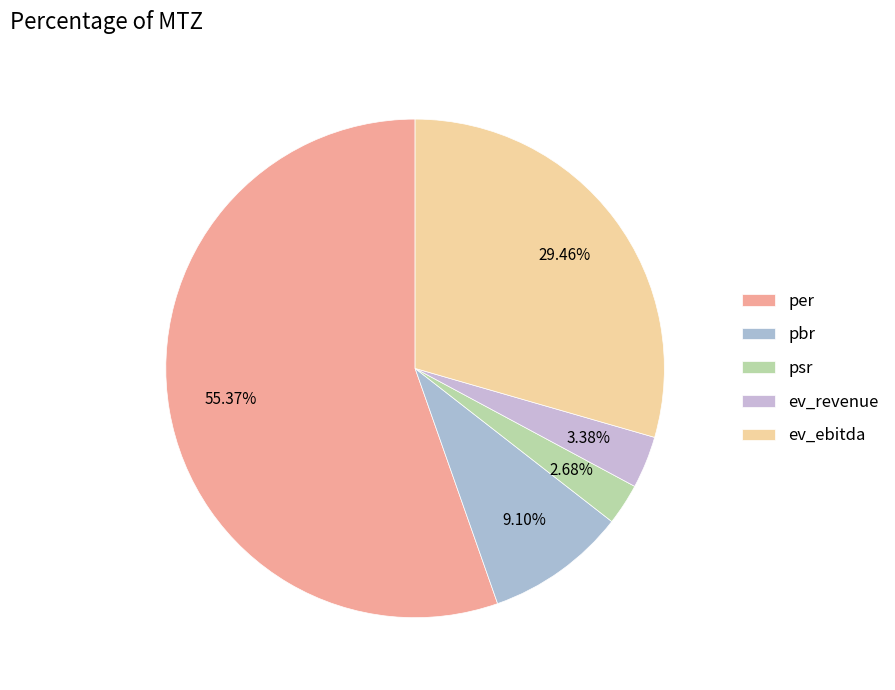

To the nearest percent, what is the average slice percentage?

20%